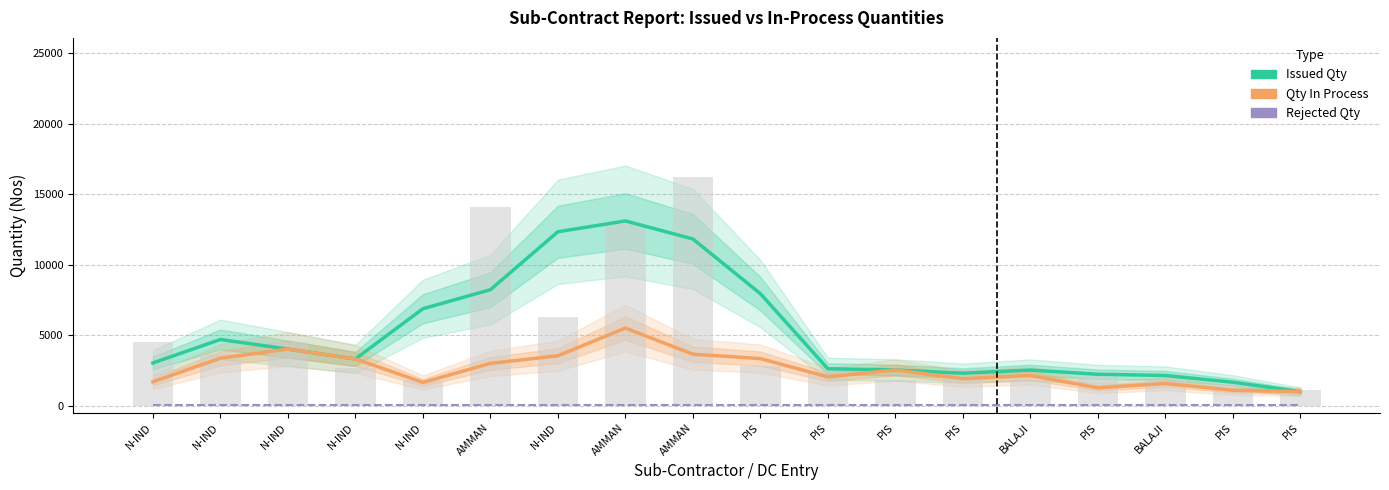

Which series has the largest total across all categories?

Issued Qty